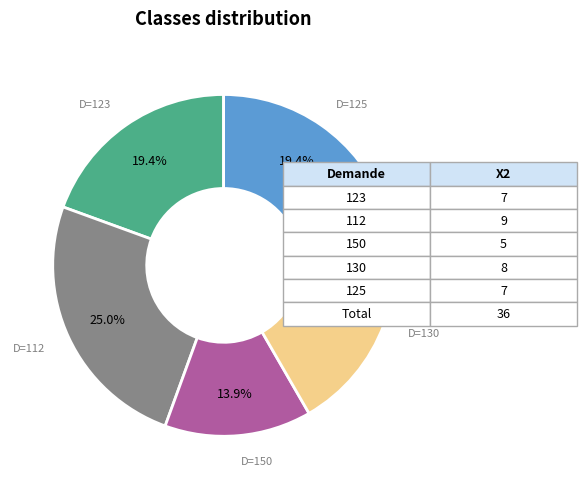

What is the total percentage of D=125 and D=112?

44.4%